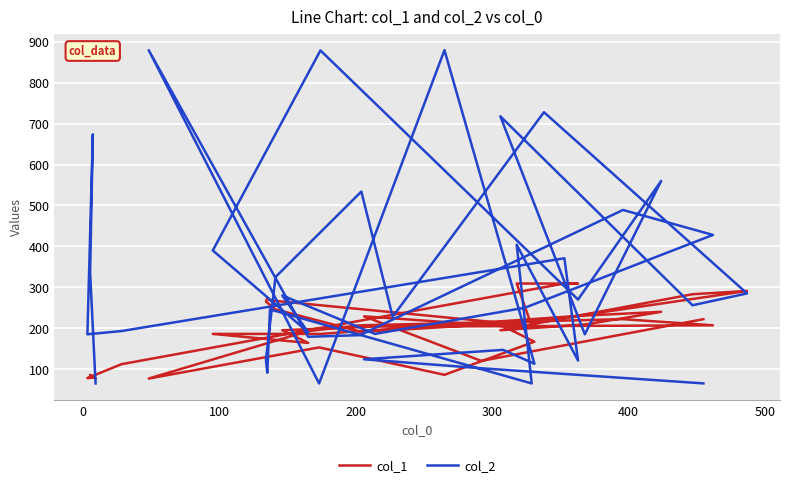

What is the value of the col_2 point at the 38th from the left?

674.0